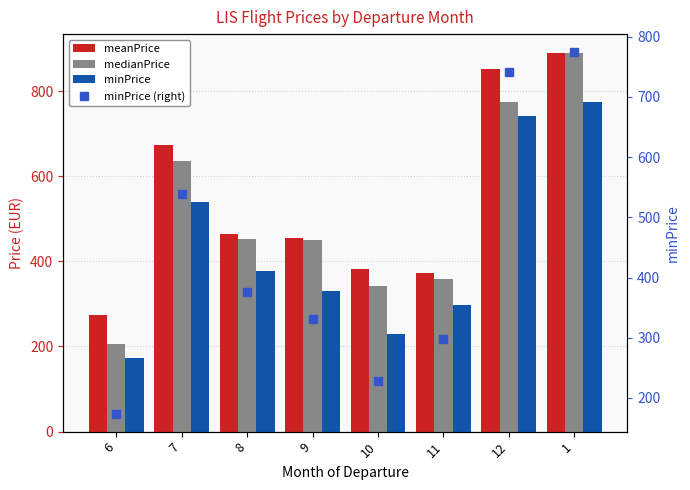

List the series in order of their peak value, lowest first.

minPrice, minPrice (right), medianPrice, meanPrice